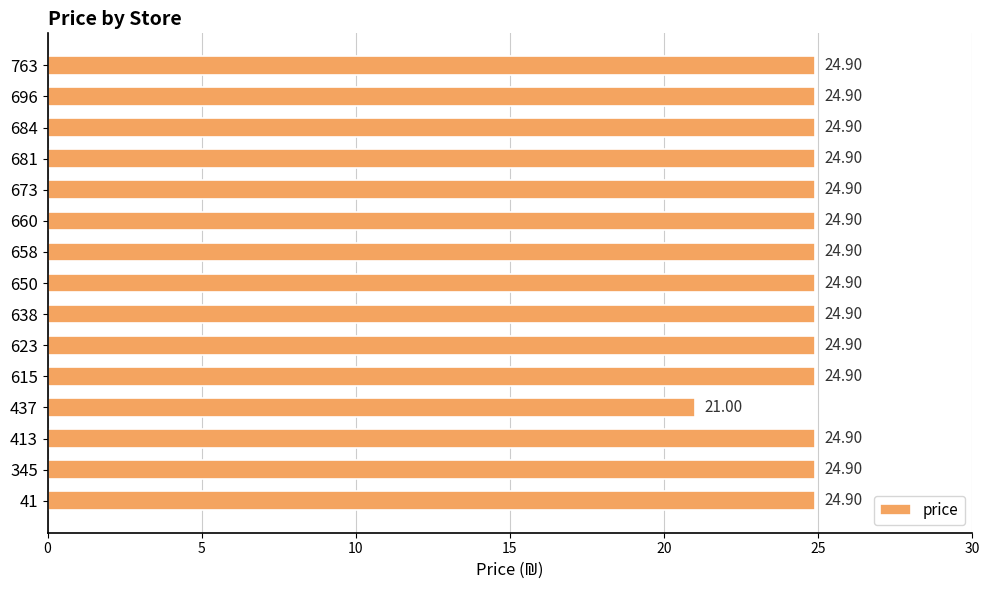

How many values are below 24?

1